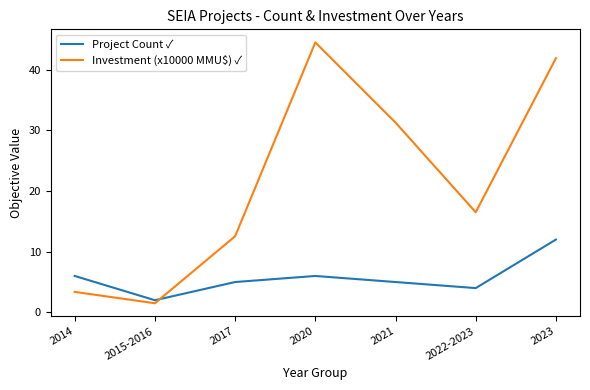

Reading left to right, transcribe all the data shown in this chart.

Project Count ✓: 2014=6.0	2015-2016=2.0	2017=5.0	2020=6.0	2021=5.0	2022-2023=4.0	2023=12.0
Investment (x10000 MMU$) ✓: 2014=3.4	2015-2016=1.5	2017=12.5	2020=44.5	2021=31.3	2022-2023=16.5	2023=41.9